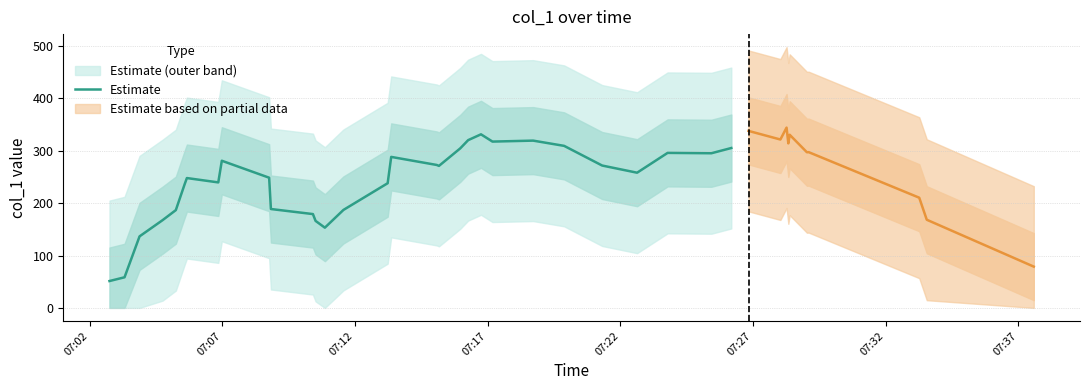

What is the highest value of the Estimate series?

331.5